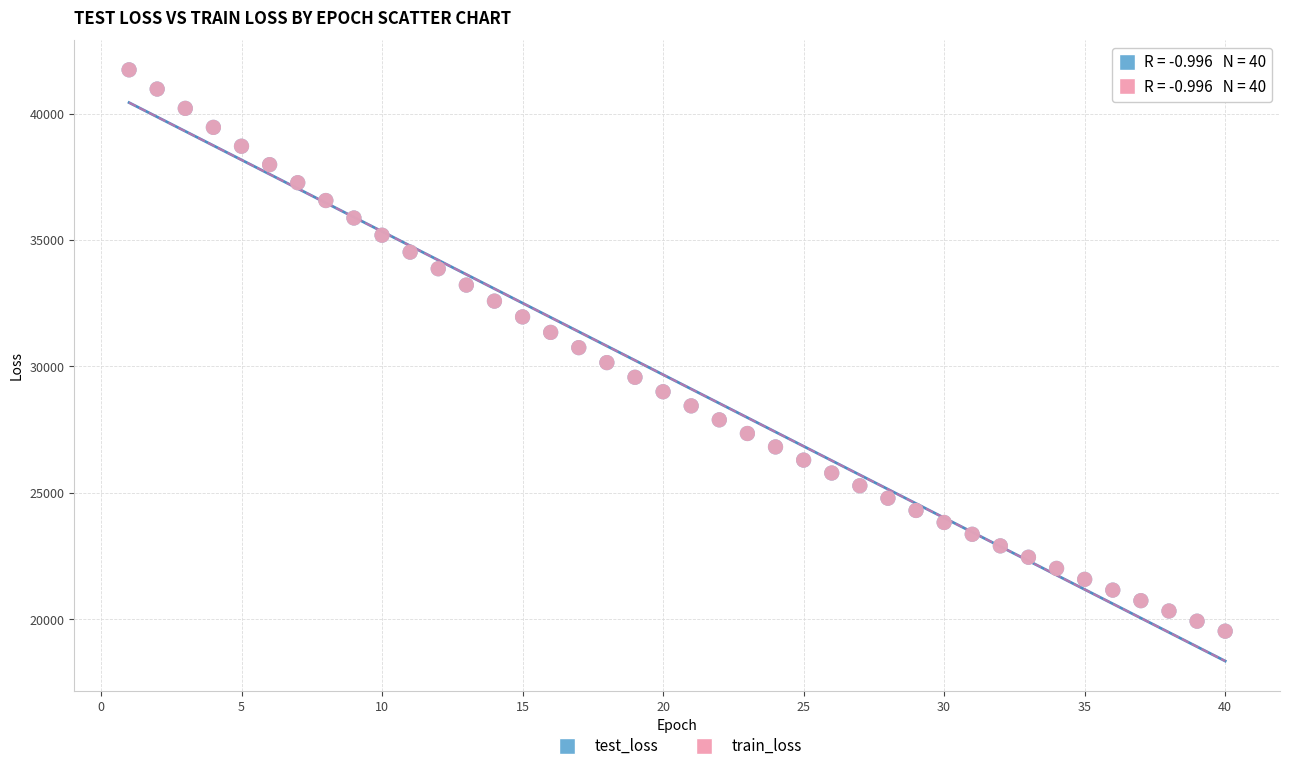

What are all the series names shown in the legend?

test_loss, train_loss